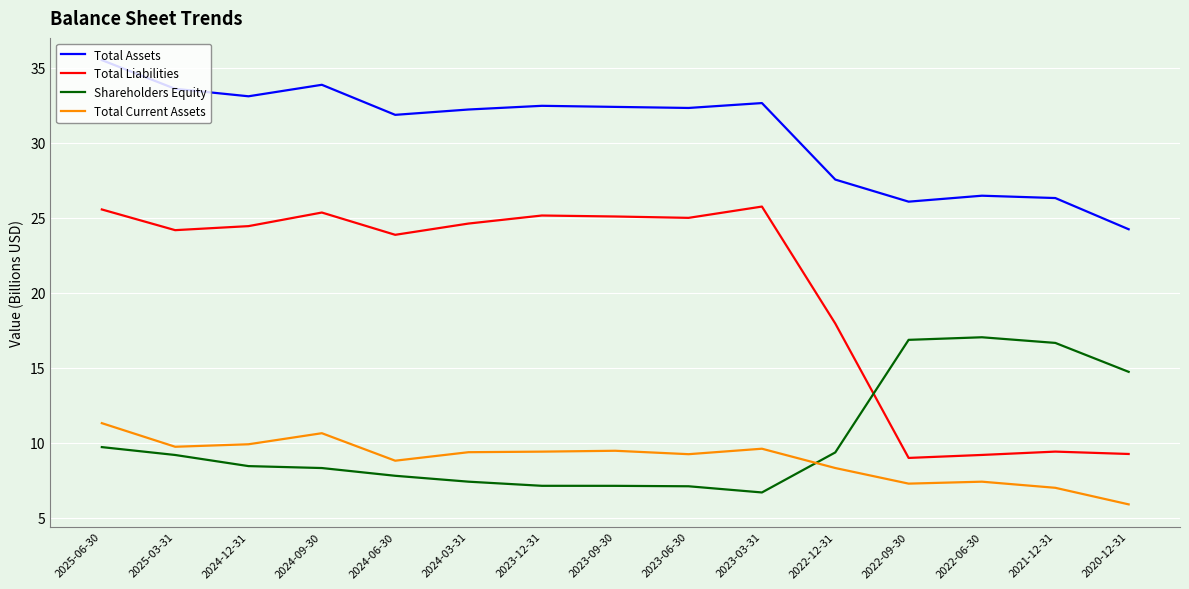

True or false: Total Current Assets and Total Assets intersect in this chart.

False